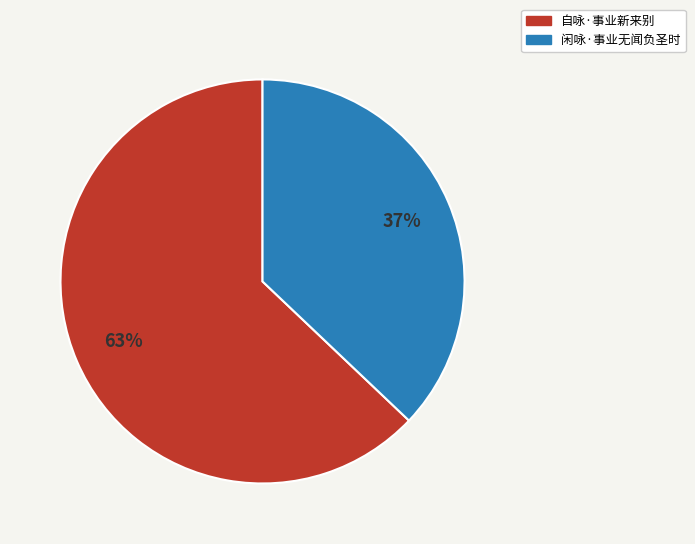

Rank the categories by value from lowest to highest.

闲咏·事业无闻负圣时, 自咏·事业新来别